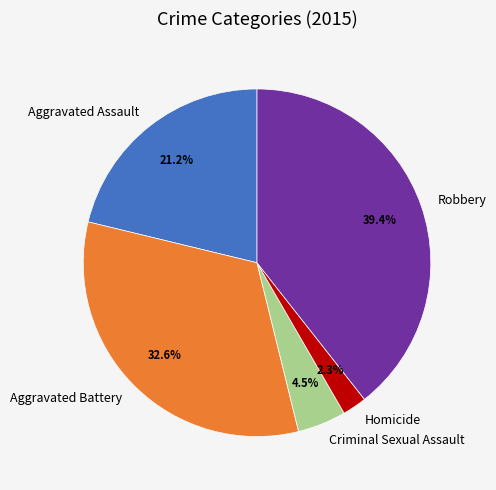

Rank the categories by value from highest to lowest.

Robbery, Aggravated Battery, Aggravated Assault, Criminal Sexual Assault, Homicide